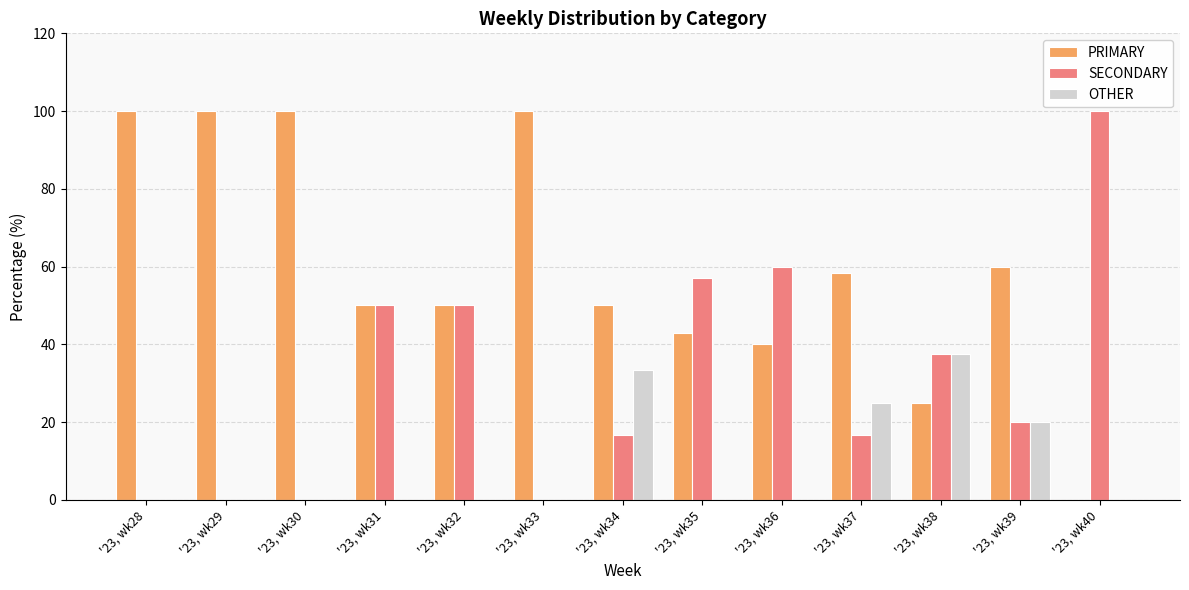

At which label does PRIMARY first exceed 50?

'23, wk28